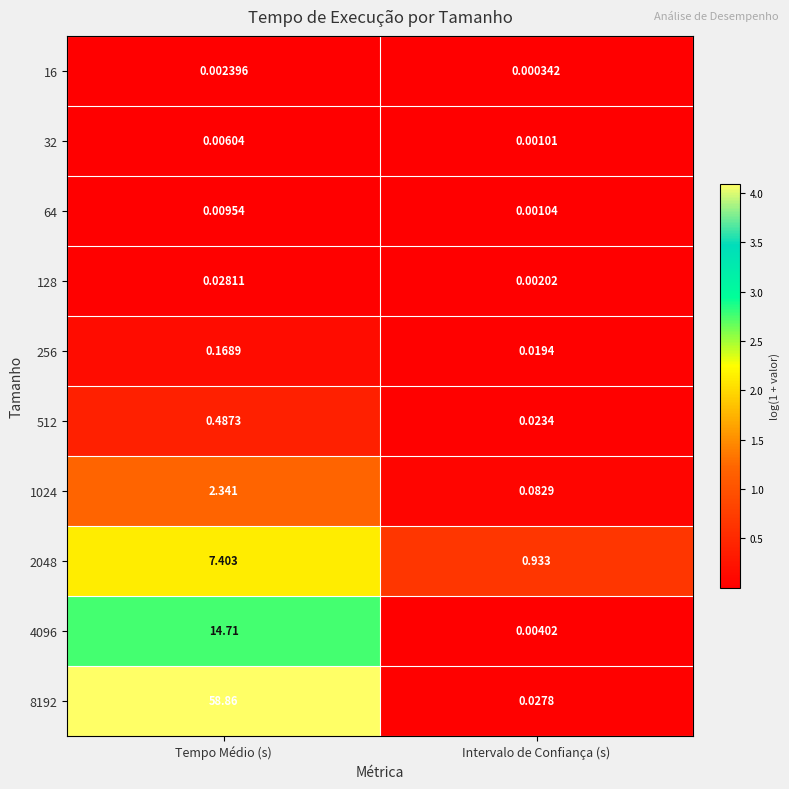

Where does the 2048 series first go above 7?

Tempo Médio (s)